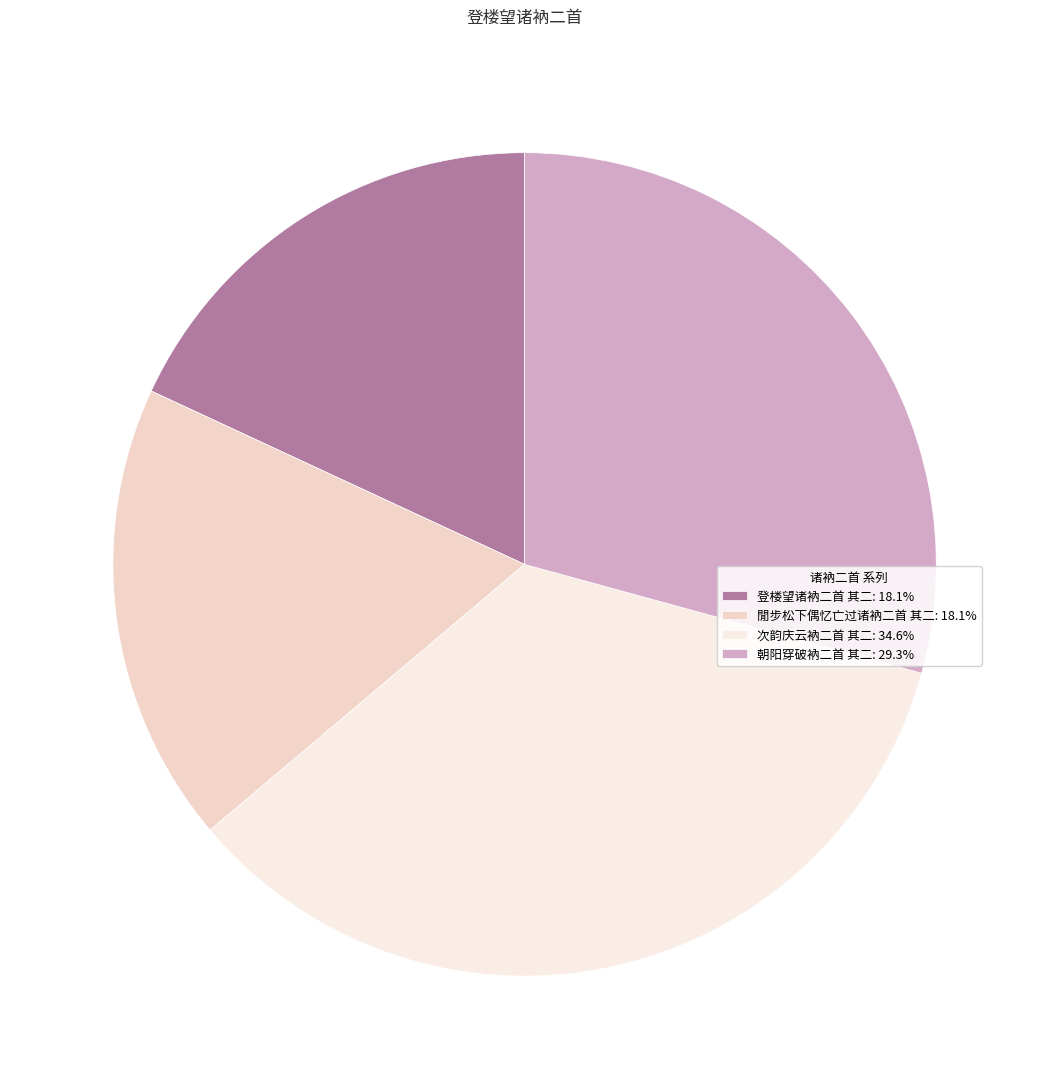

To the nearest percent, what is the average slice percentage?

25%